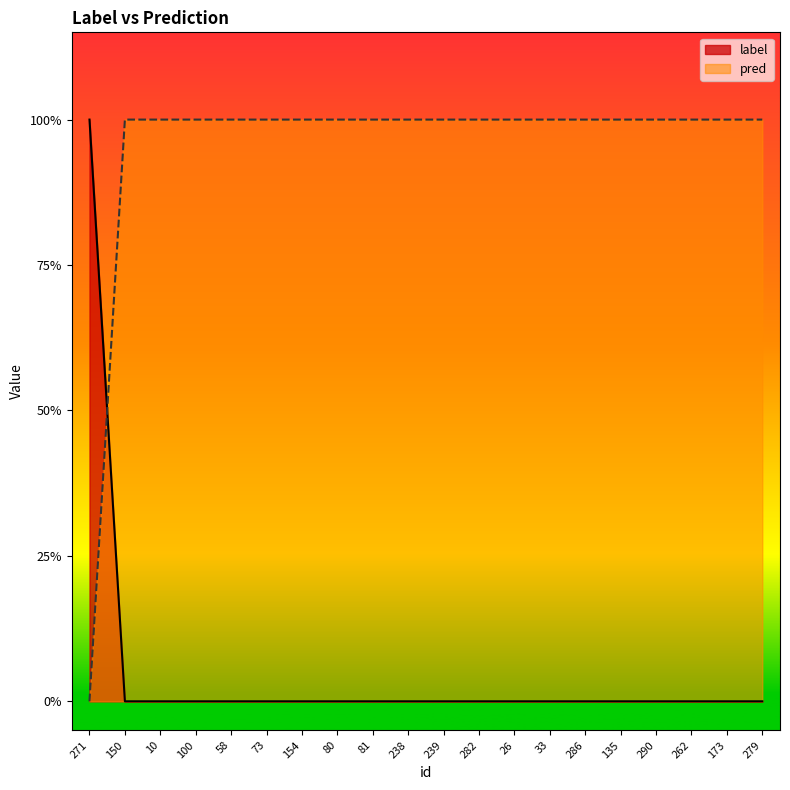

How many lines are shown in the chart?

2